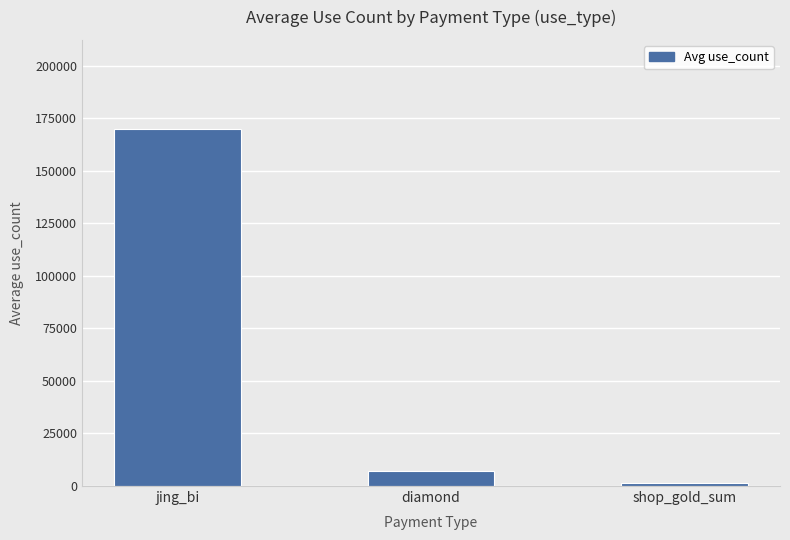

How many categories are shown in the chart?

3